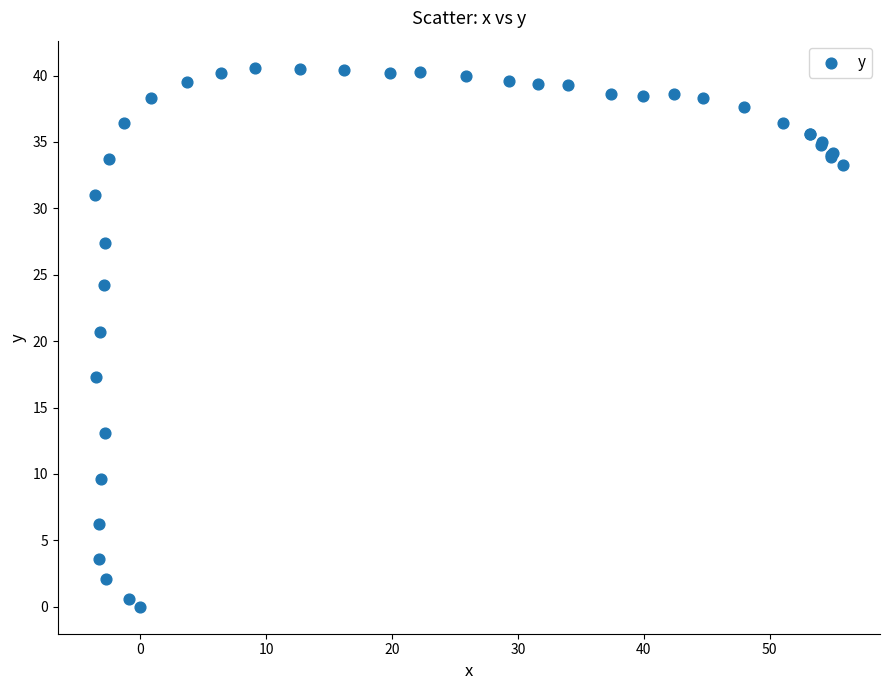

What Y value in the scatter plot is closest to 20?

20.7